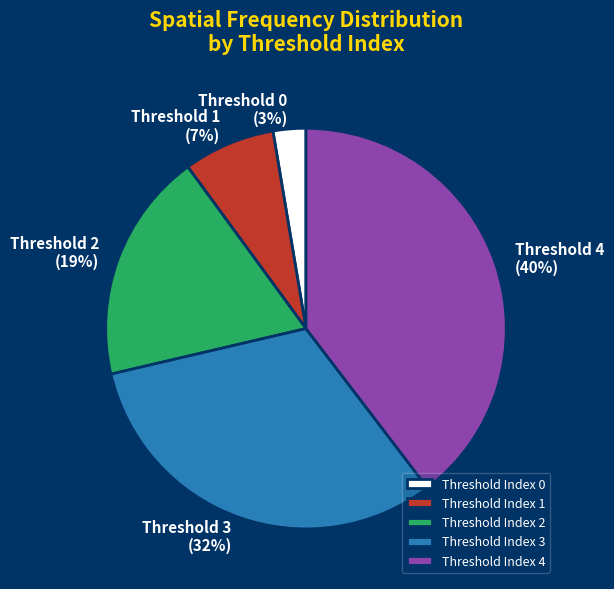

What is the largest slice in the pie chart?

Threshold Index 4